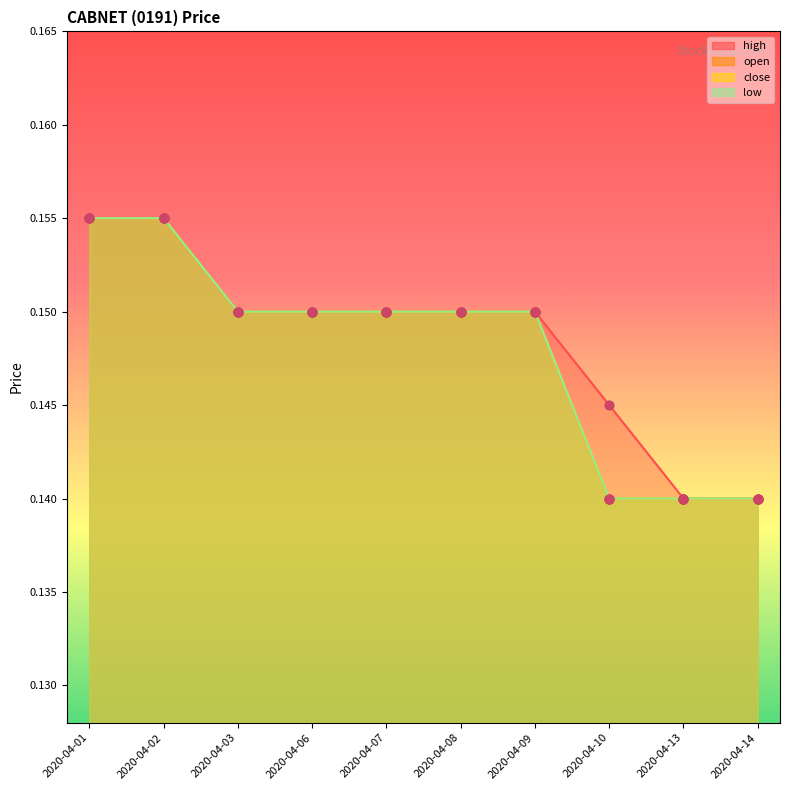

What are all the series names shown in the legend?

high, open, close, low